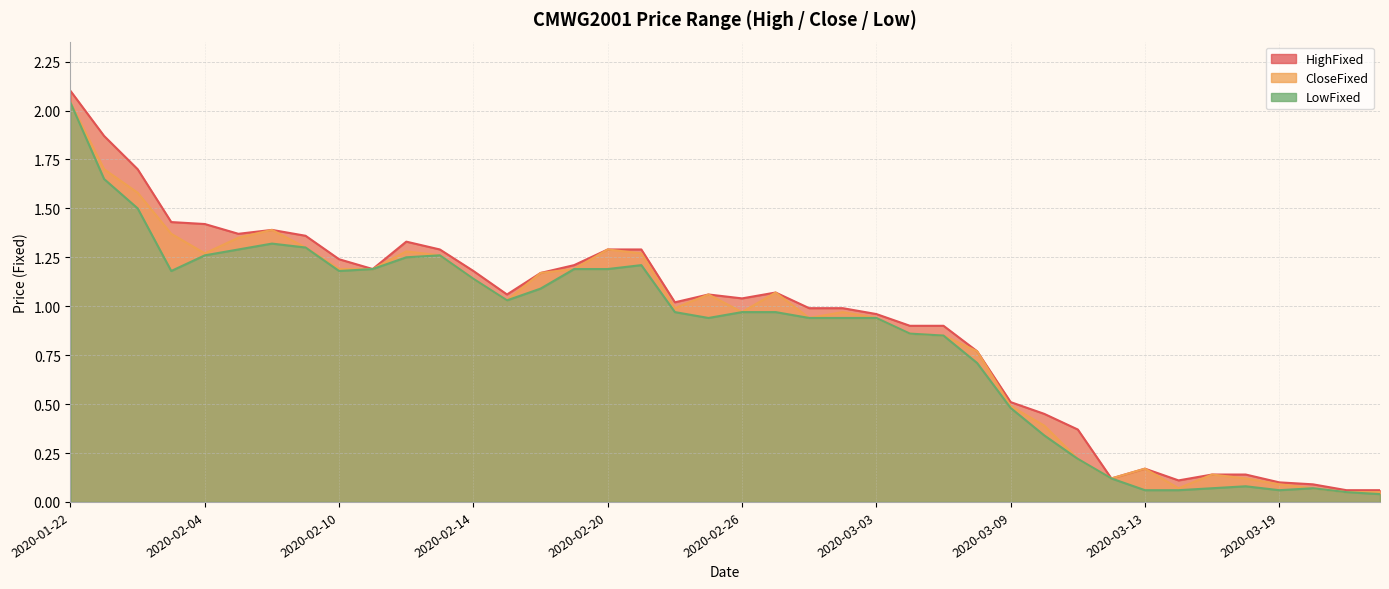

True or false: LowFixed and CloseFixed cross at least once.

False